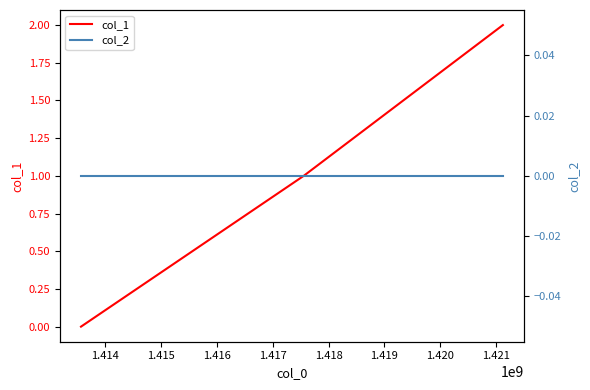

What is the value of the col_1 point at the 3rd from the left?

2